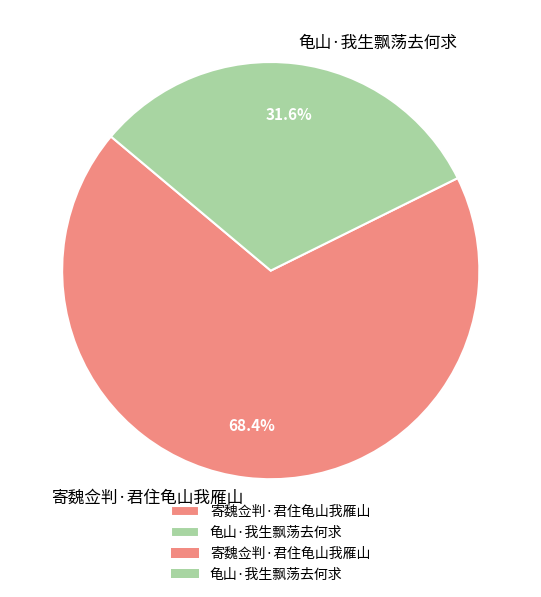

To the nearest percent, what is the difference between the 龟山·我生飘荡去何求 and 寄魏佥判·君住龟山我雁山 slice percentages?

37%